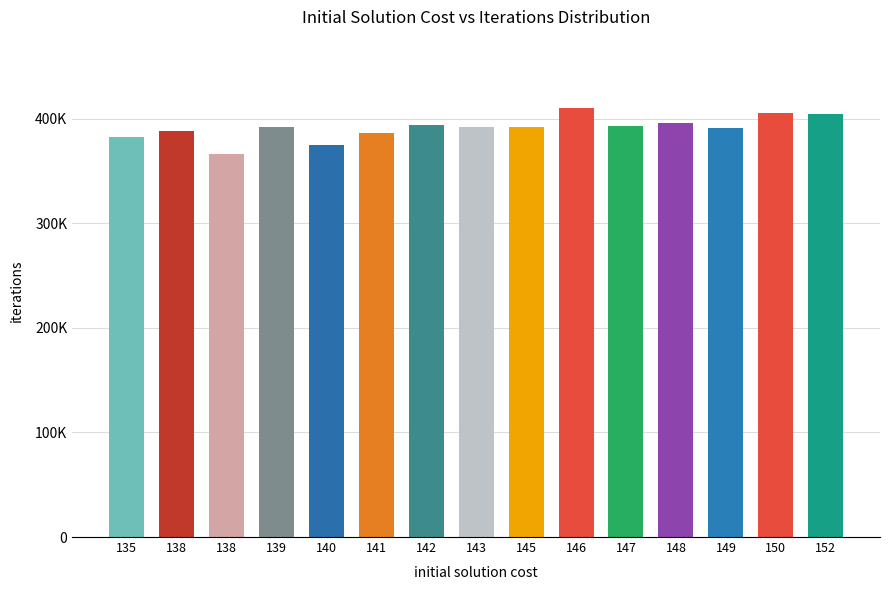

Does the chart contain any negative values?

No